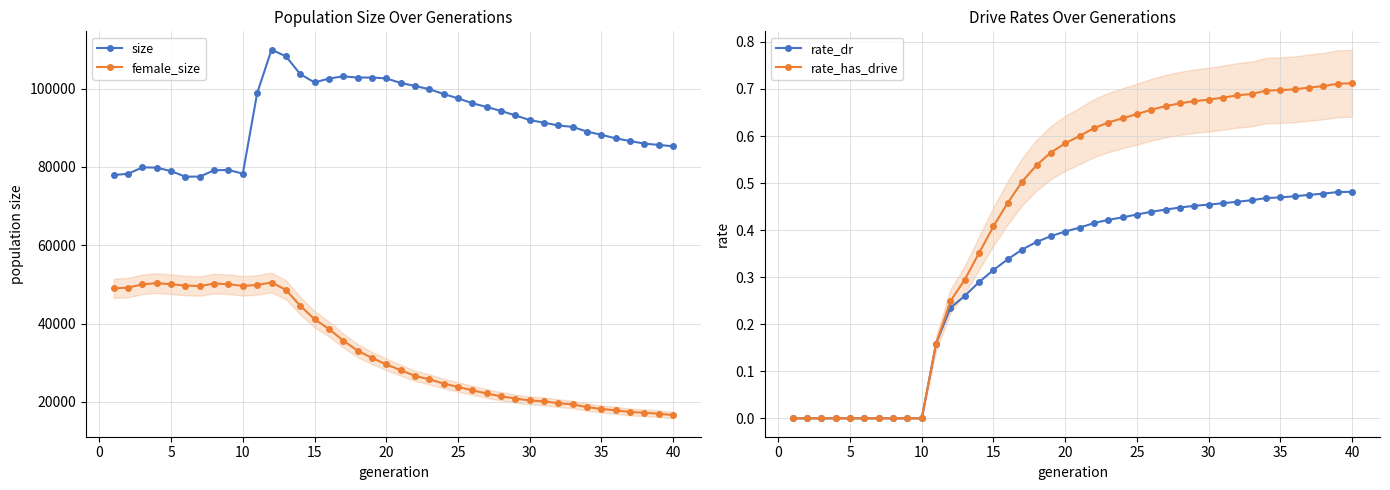

The value of rate_dr at 10 is 0.3. True or false?

False